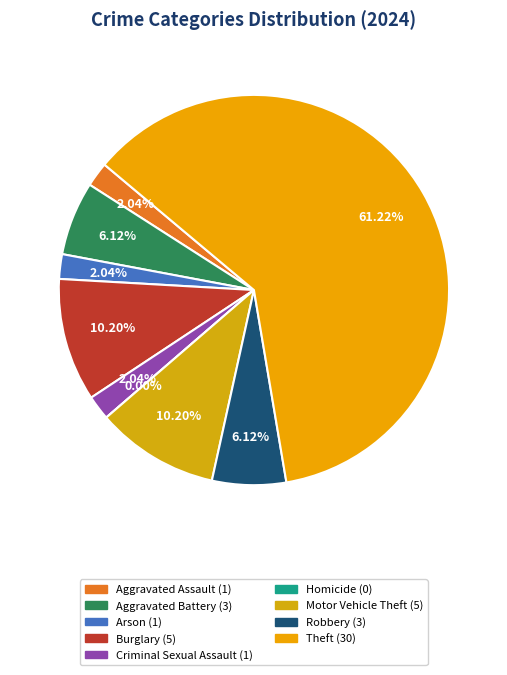

What percentage is the Theft slice, to the nearest percent?

61%